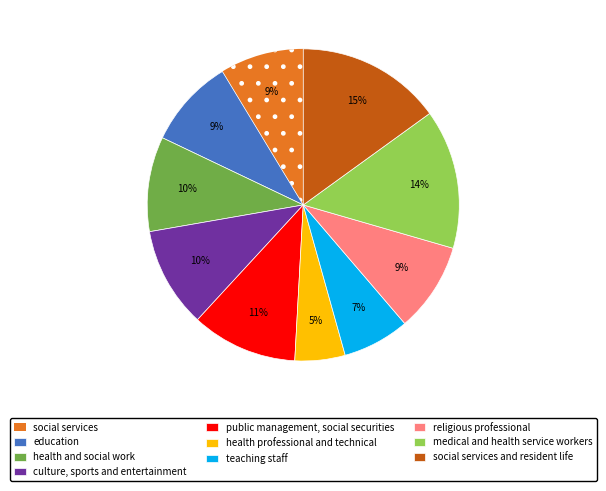

Which has a higher value, education or culture, sports and entertainment?

culture, sports and entertainment